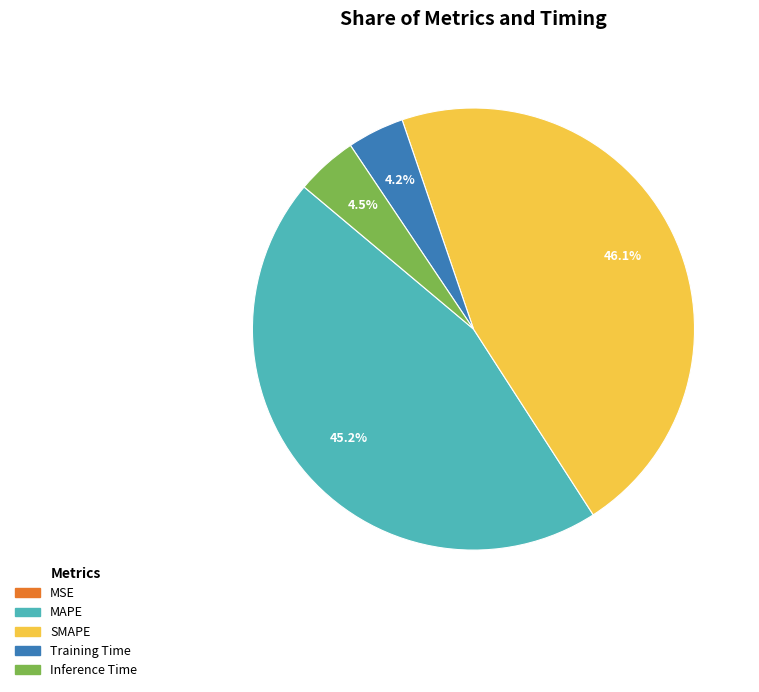

To the nearest percent, what percentage of the pie is SMAPE?

46%